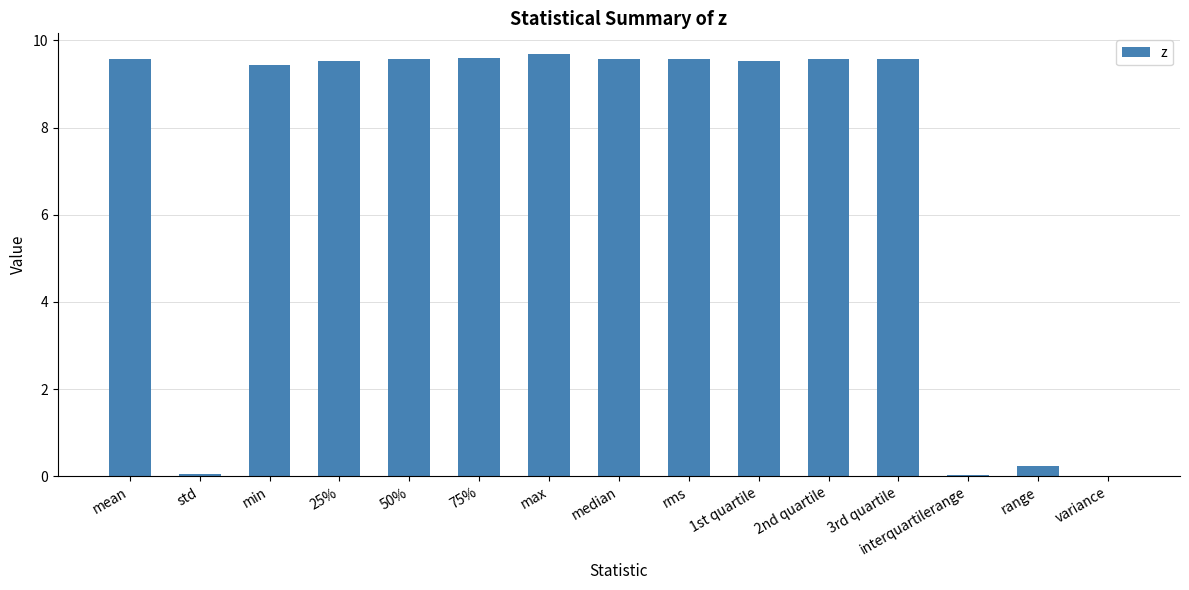

The value at 50% is 2.1. True or false?

False